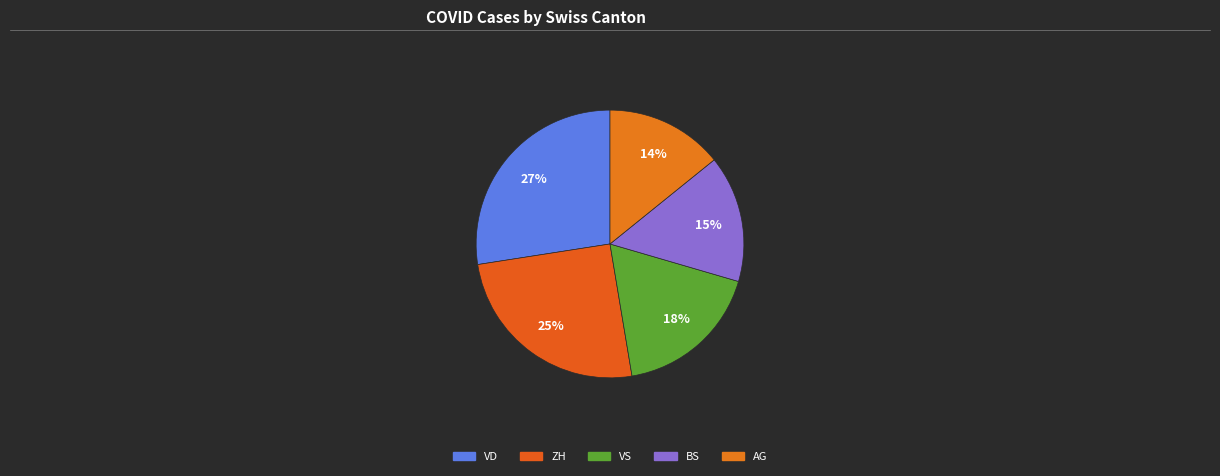

Count the number of slices in the pie.

5